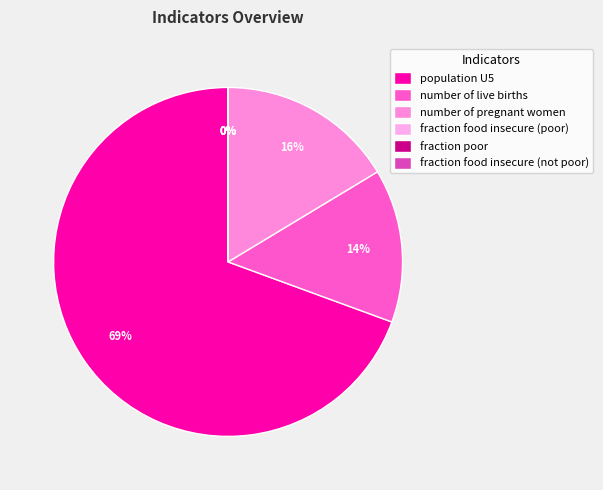

How many segments does this pie chart have?

6